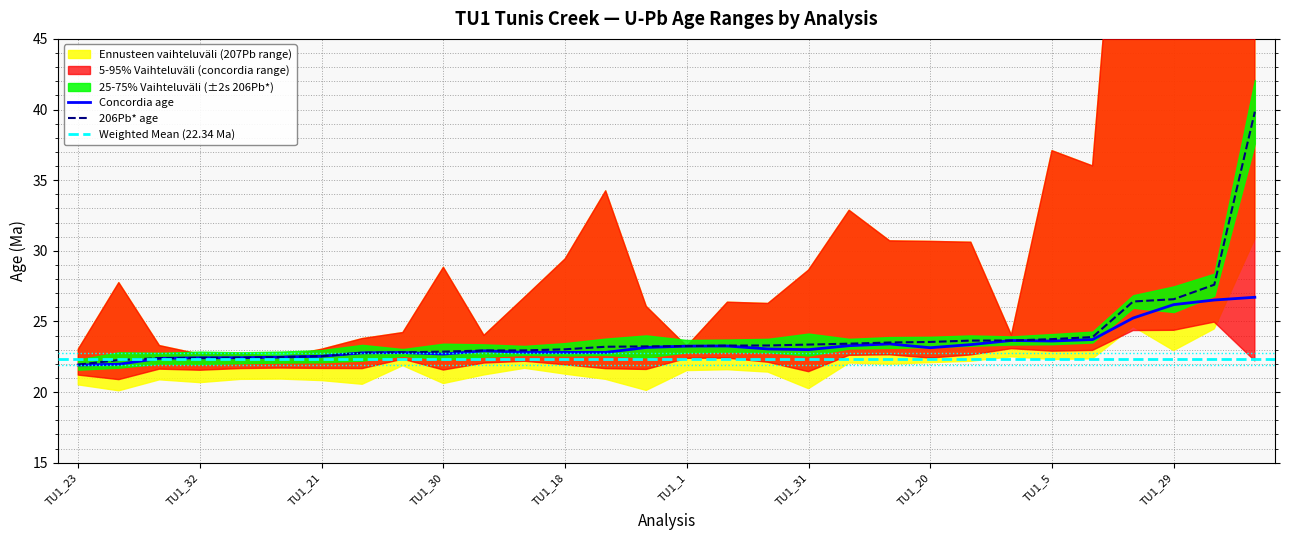

What is the total value across all series at TU1_32?

44.8